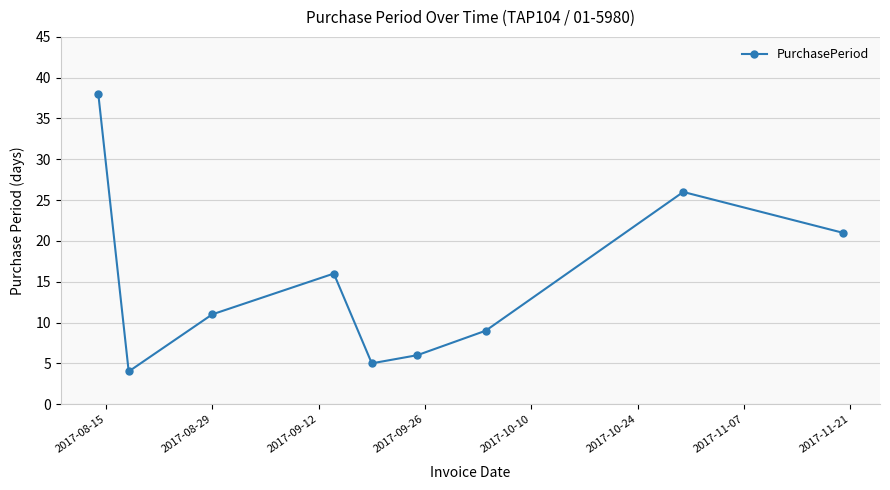

What is the minimum value shown in the chart?

4